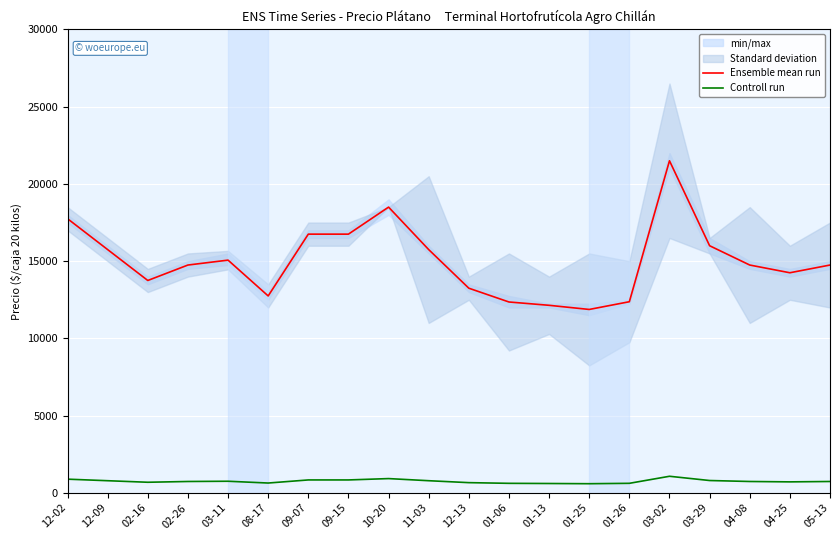

The value of Controll run at 05-13 is 737.5. True or false?

True